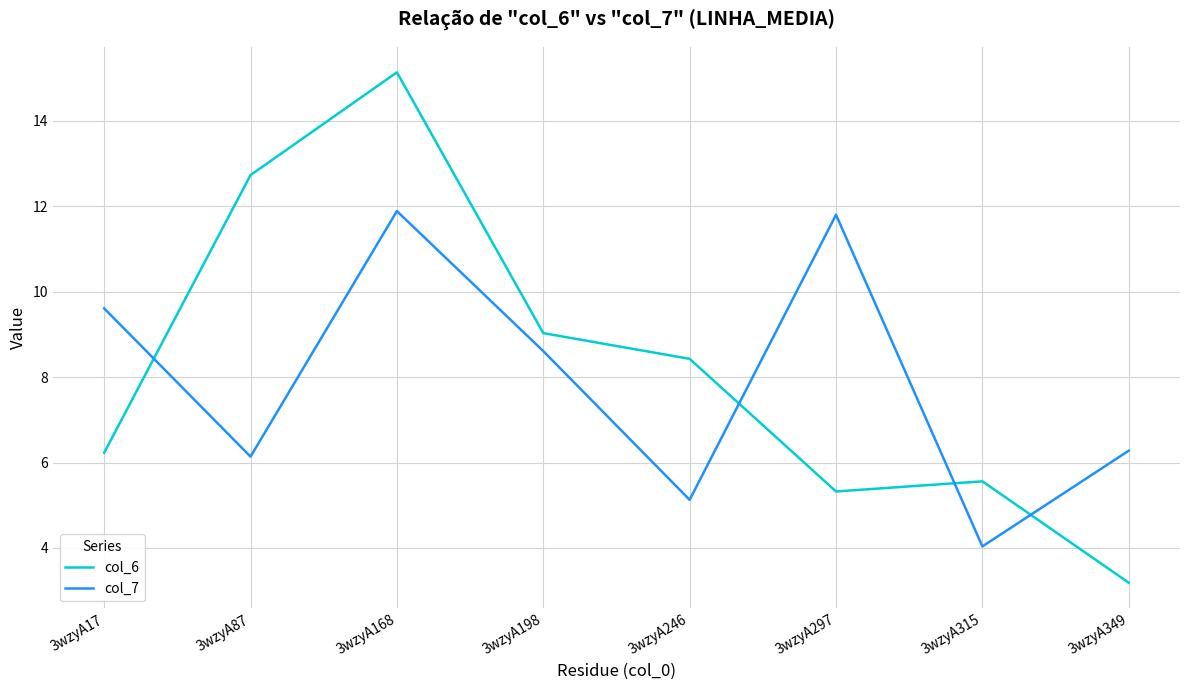

Reading right to left, transcribe all the data shown in this chart.

col_6: 3wzyA349=3.2	3wzyA315=5.6	3wzyA297=5.3	3wzyA246=8.4	3wzyA198=9.0	3wzyA168=15.1	3wzyA87=12.7	3wzyA17=6.2
col_7: 3wzyA349=6.3	3wzyA315=4.0	3wzyA297=11.8	3wzyA246=5.1	3wzyA198=8.6	3wzyA168=11.9	3wzyA87=6.1	3wzyA17=9.6